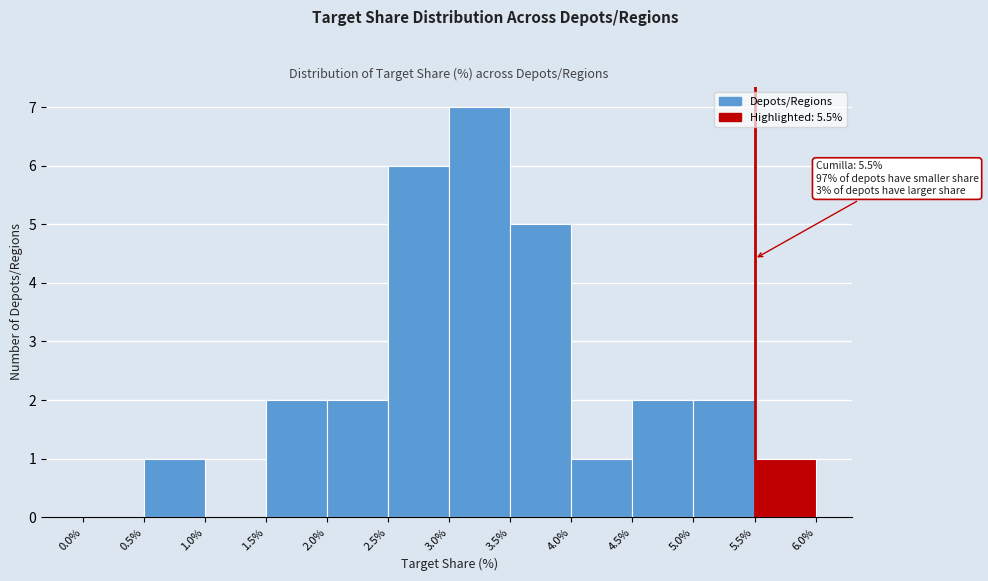

Which range on the x-axis has the tallest bar?

3.0% to 3.5%